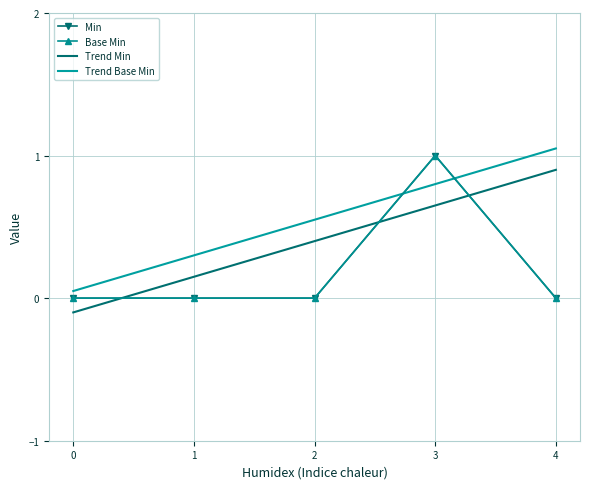

Is this an area chart (filled region under the line)?

No